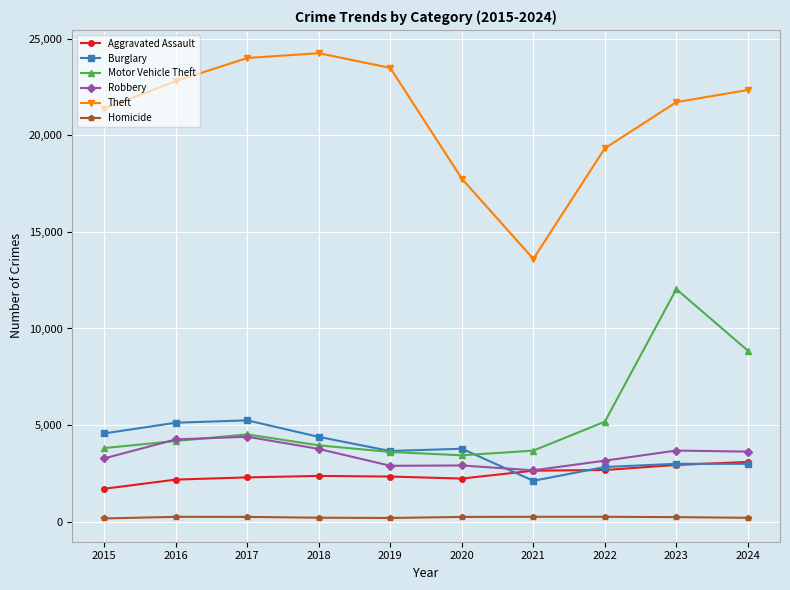

True or false: Robbery has more than 1 interior local peaks.

True